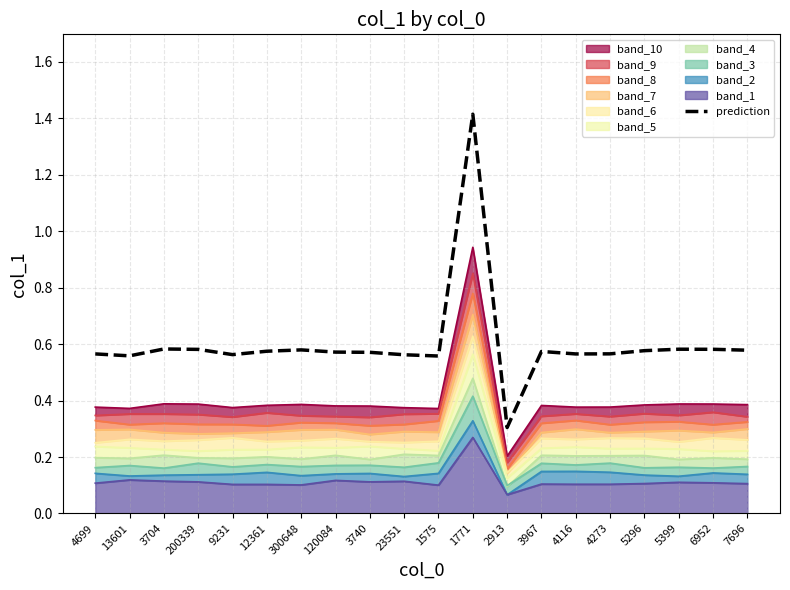

At which category does the data reach its first local valley?

13601